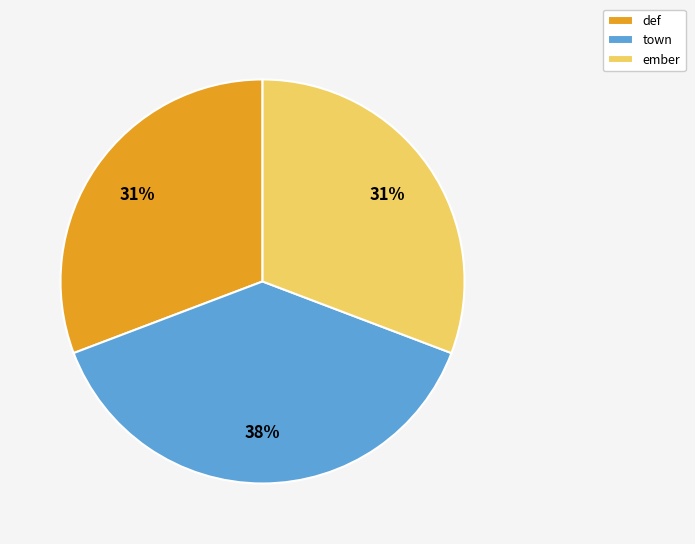

Is there a majority slice in this chart?

No